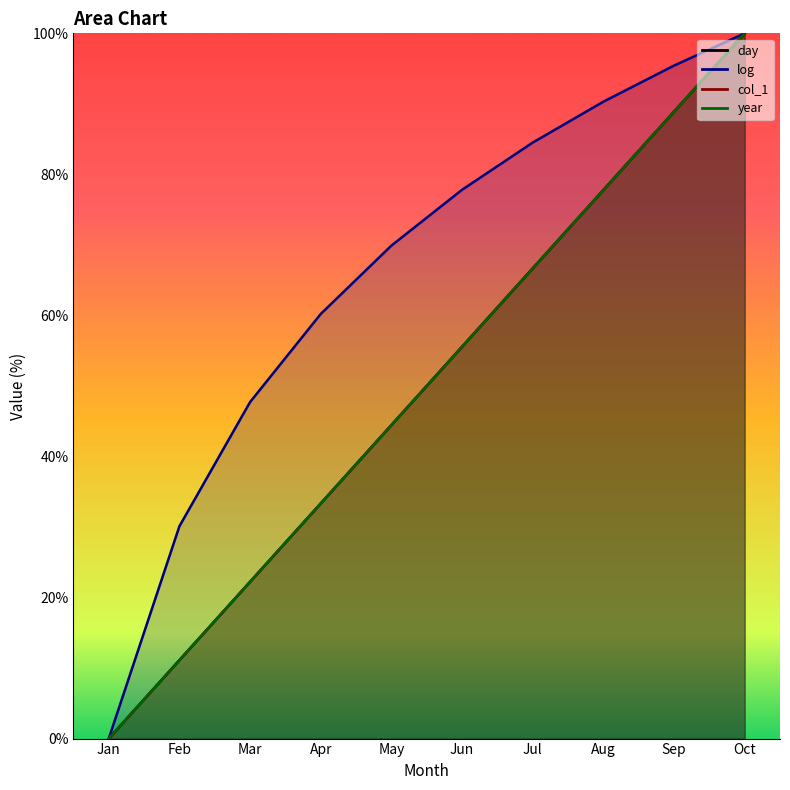

At May, list the series in order from smallest to largest.

day, col_1, year_norm, log